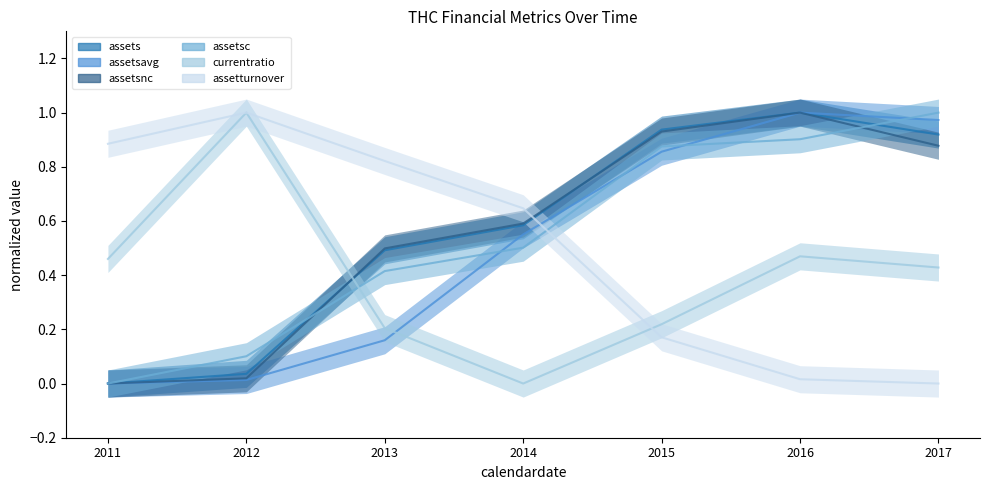

True or false: assetturnover and assets cross at least once.

True